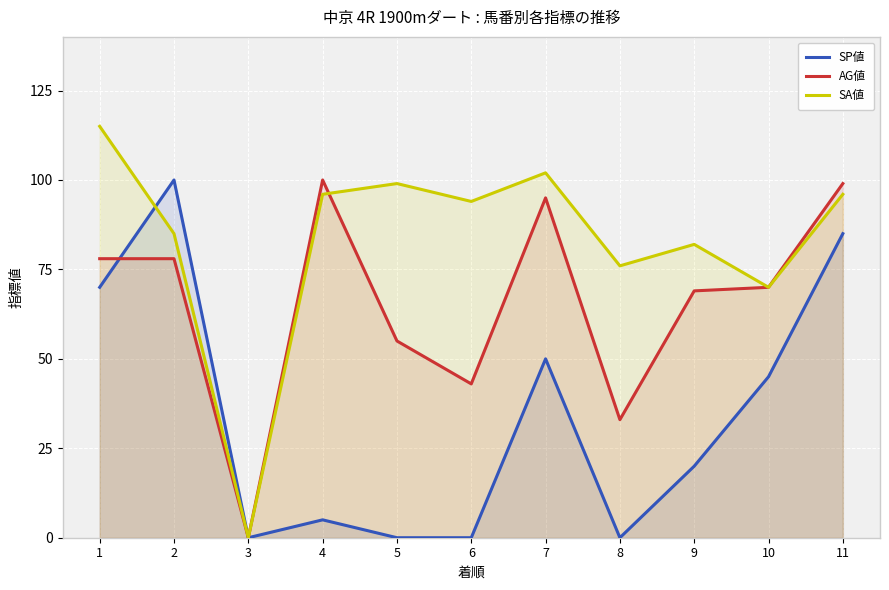

Reading left to right, what are all the values shown in this chart?

SP値: 1=70	2=100	3=0	4=5	5=0	6=0	7=50	8=0	9=20	10=45	11=85
AG値: 1=78	2=78	3=0	4=100	5=55	6=43	7=95	8=33	9=69	10=70	11=99
SA値: 1=115	2=85	3=0	4=96	5=99	6=94	7=102	8=76	9=82	10=70	11=96